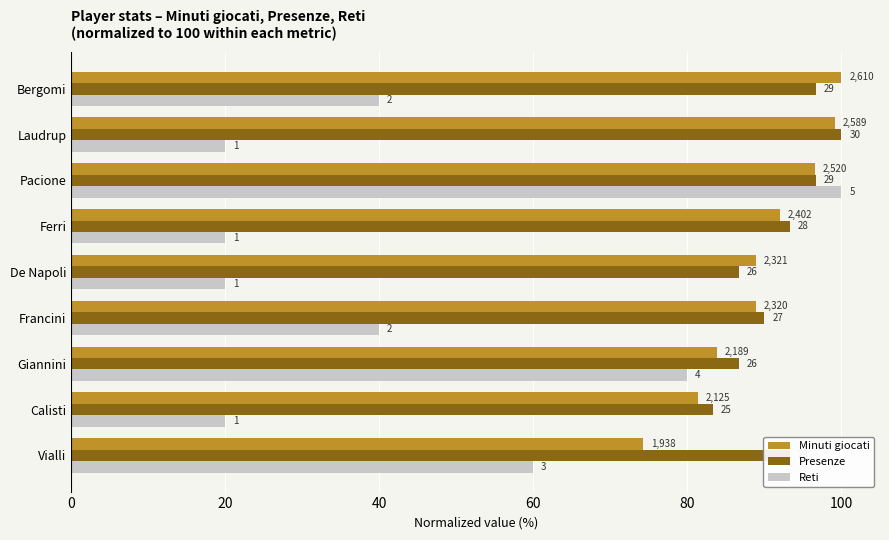

What are all the series names shown in the legend?

Minuti giocati, Presenze, Reti